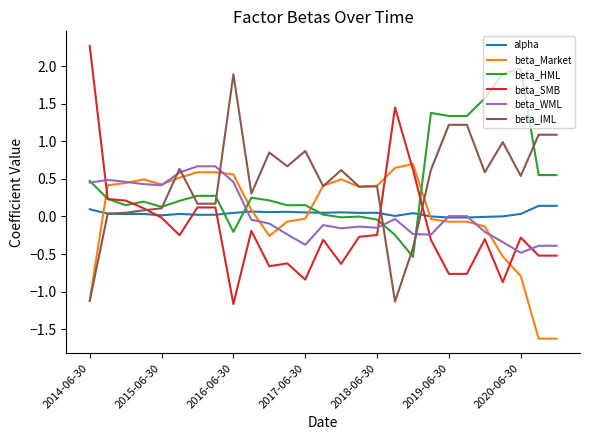

Does the chart display data point markers on the line(s)?

No